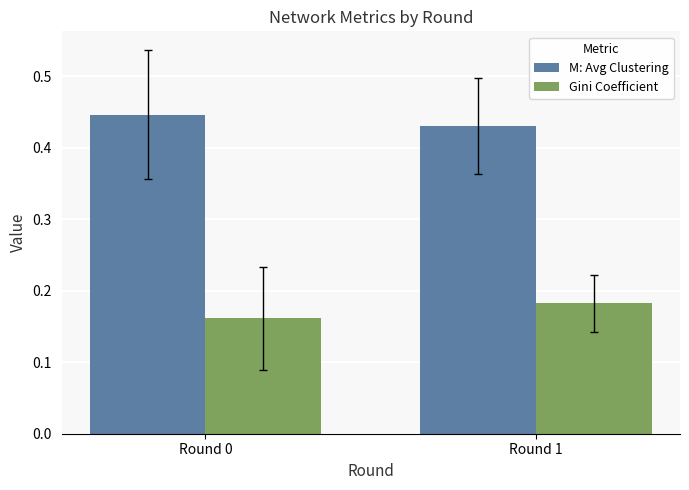

Where is Gini Coefficient nearest to the value 0?

Round 0